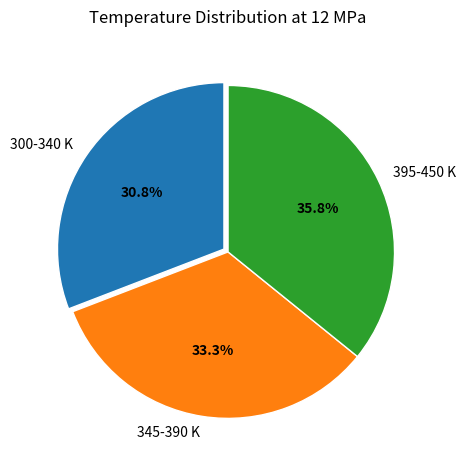

What percentage do 345-390 K and 395-450 K together represent?

69.2%